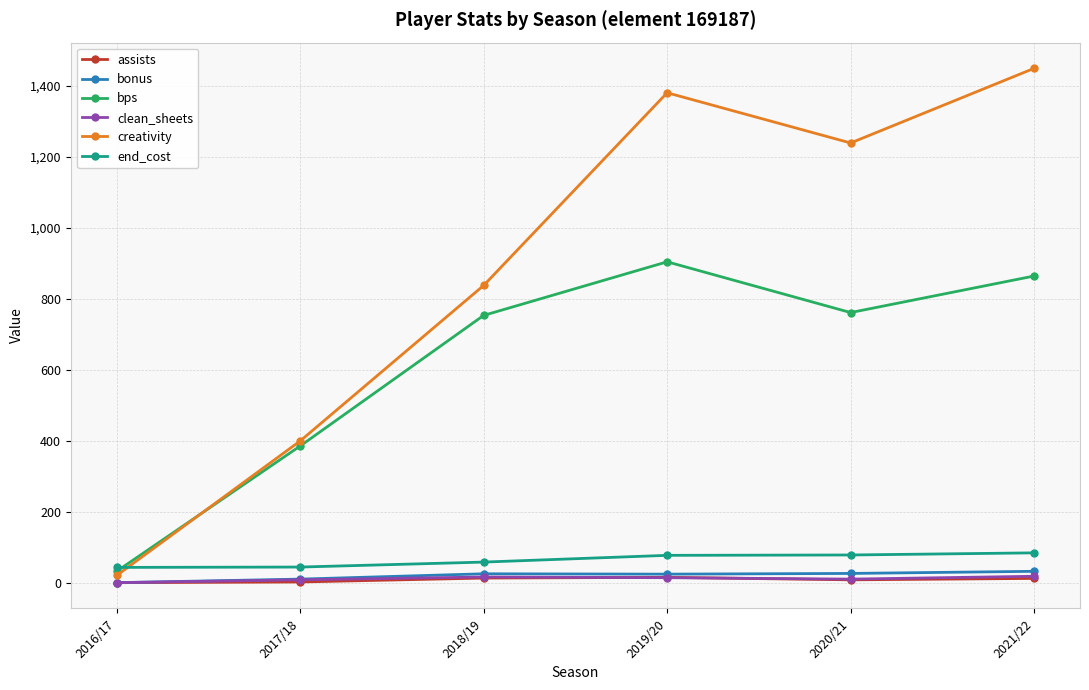

At which category does the chart reach its peak across all series?

2021/22